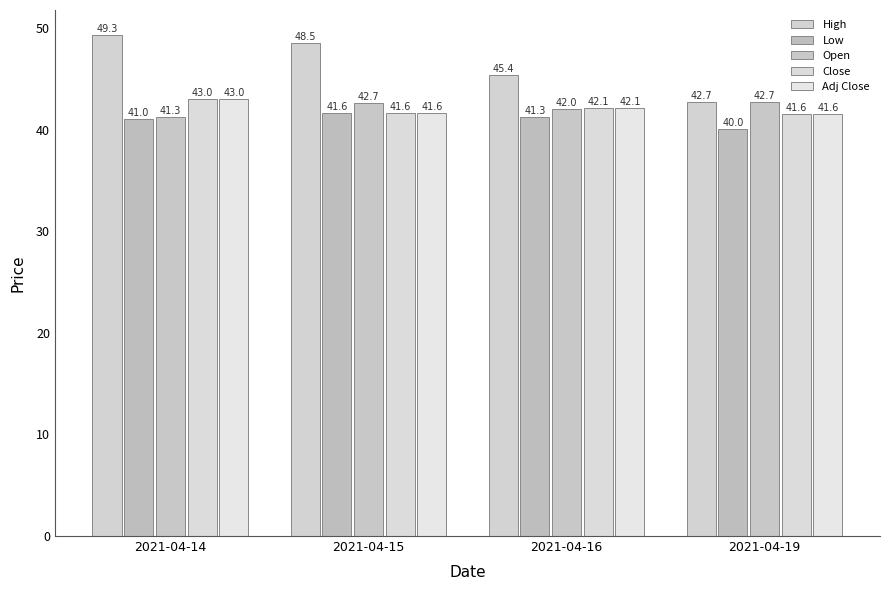

How many data points in Low are above 41?

3